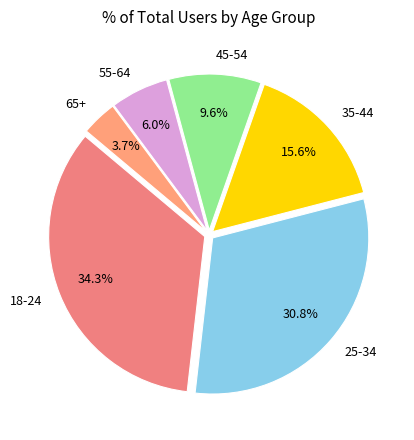

To the nearest percent, what is the difference between the largest and smallest slice percentages?

31%